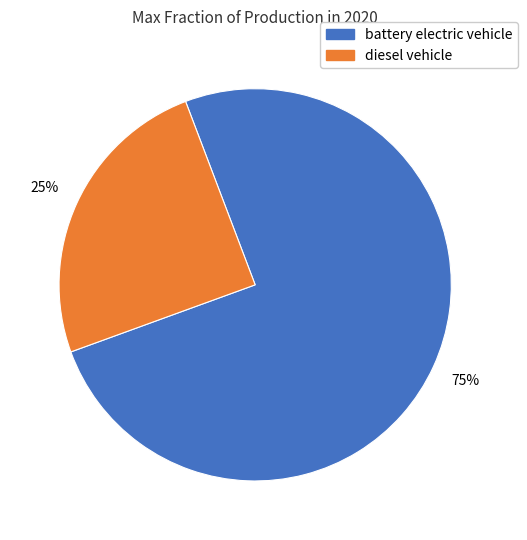

Which has a higher value, battery electric vehicle or diesel vehicle?

battery electric vehicle